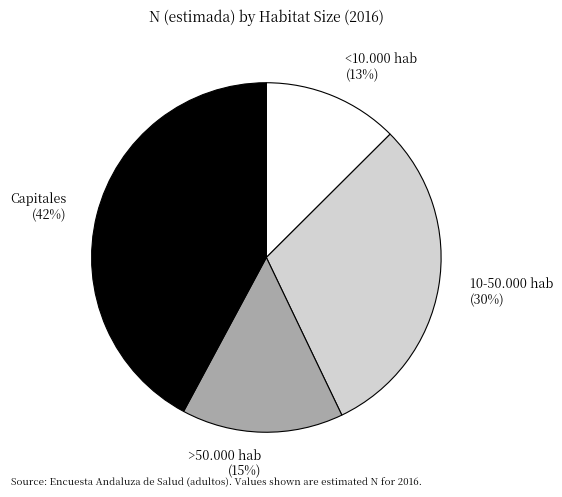

To the nearest percent, what is the average slice percentage?

25%